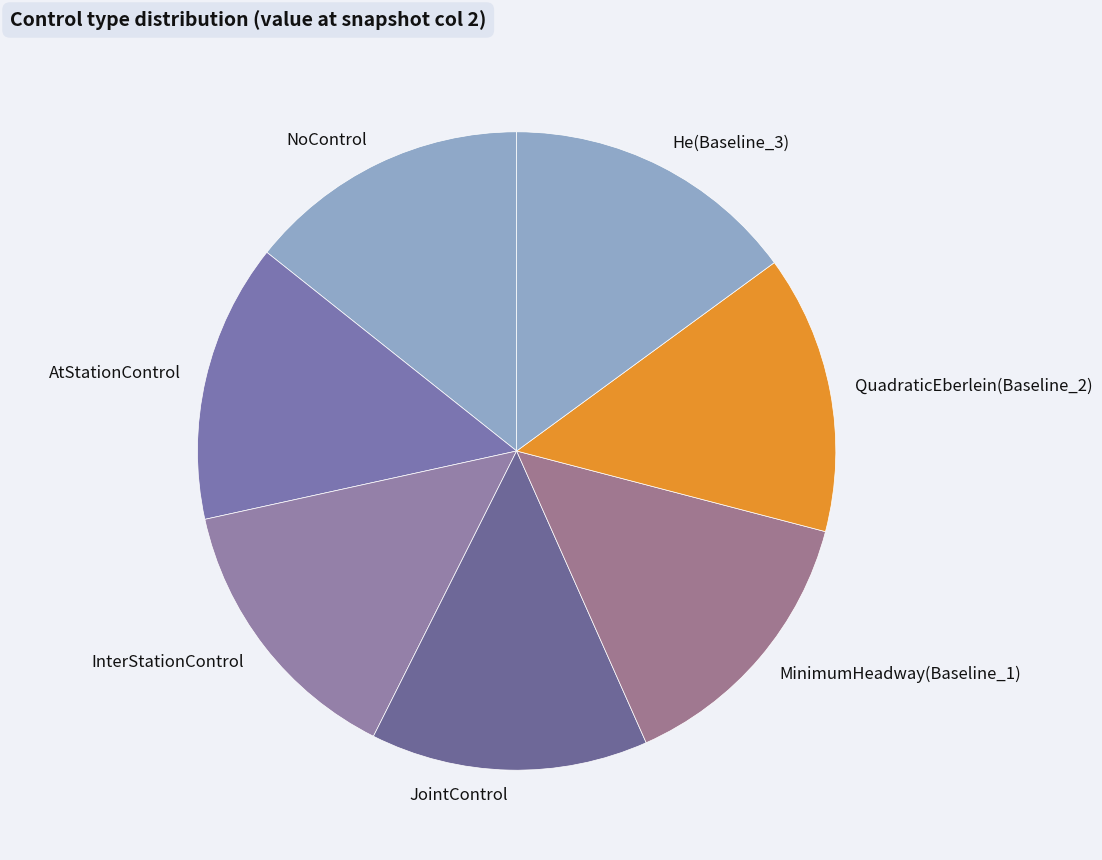

Does NoControl account for over 50% of the chart?

No